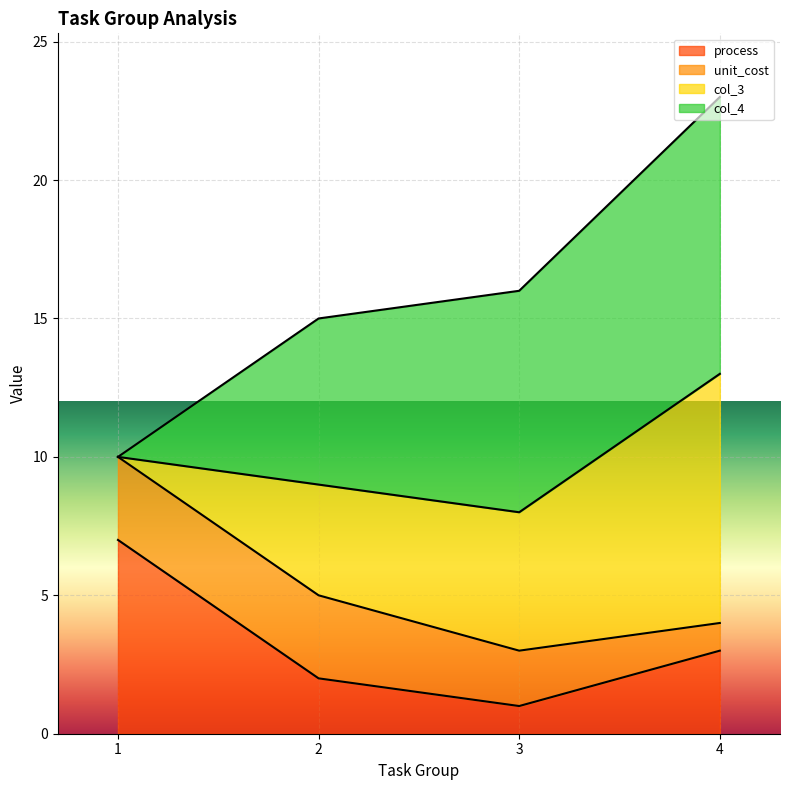

What is the value of the col_3 point at the 1st from the left?

10